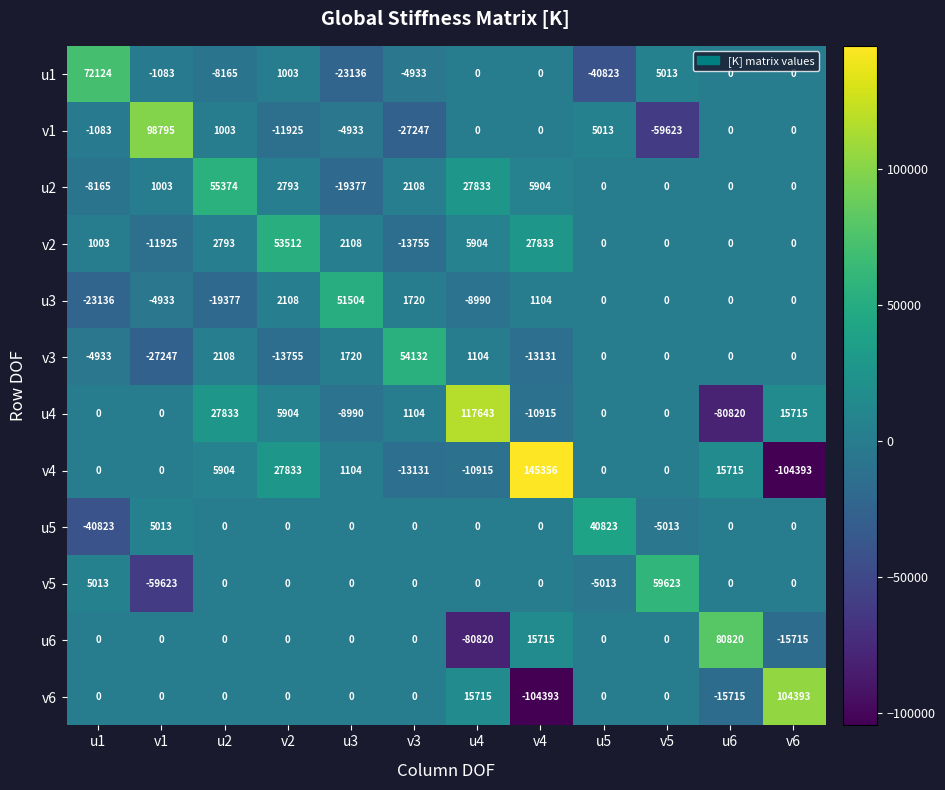

The value of u4 at u4 is 49236. True or false?

False